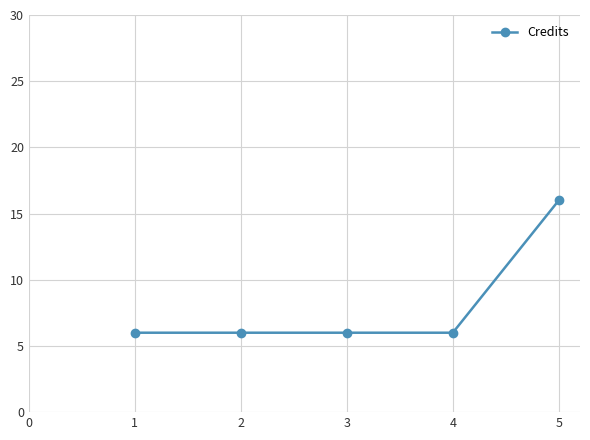

Count the values in the range 6 to 7.

4